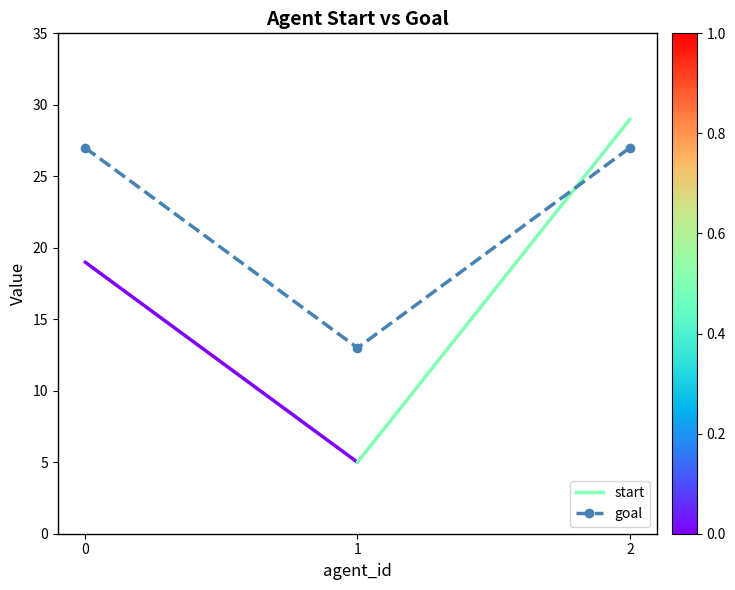

What is the value of the 2nd point from the left?

13